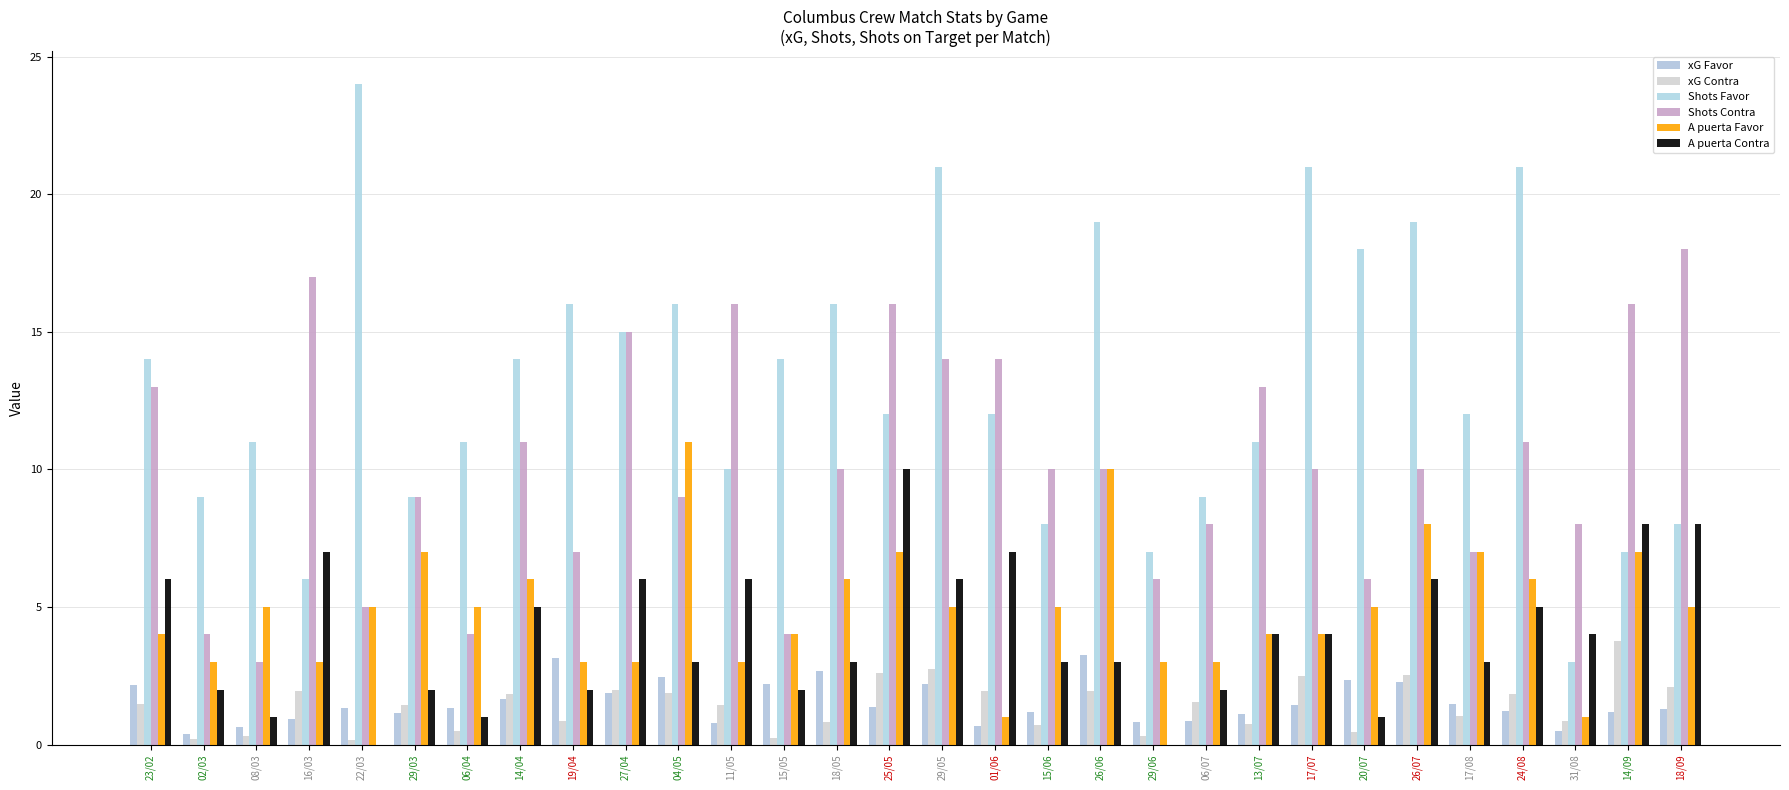

Between 31/08 and 14/09, which series saw the biggest shift?

Shots Contra